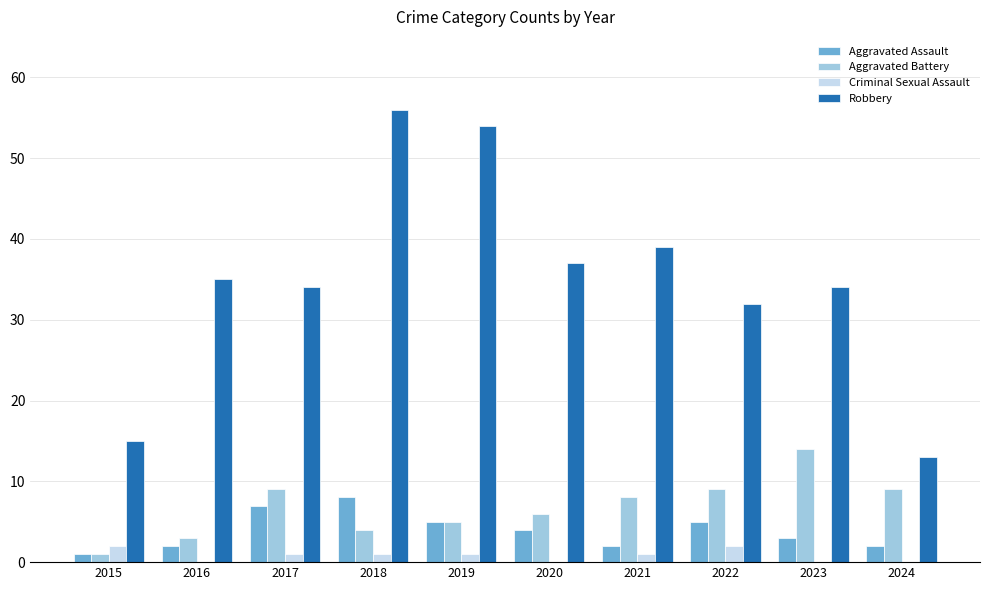

What is the average value of the Robbery series?

35